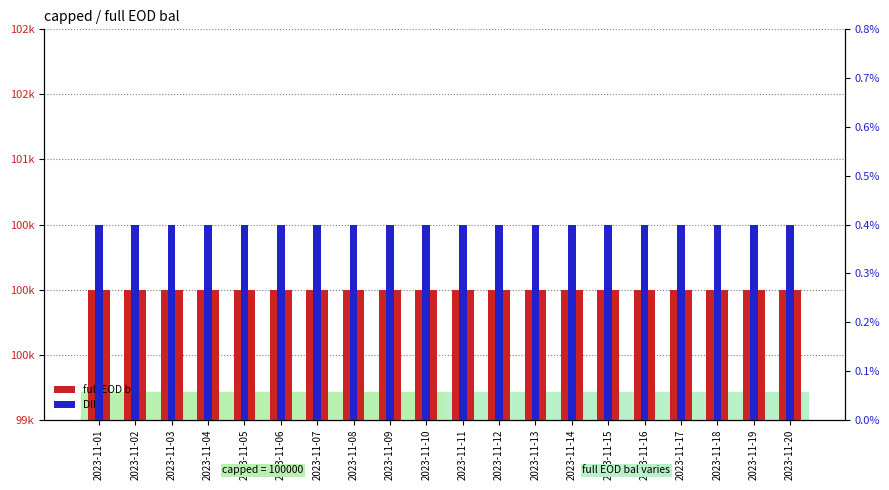

Which series has the widest spread of values?

full EOD bal